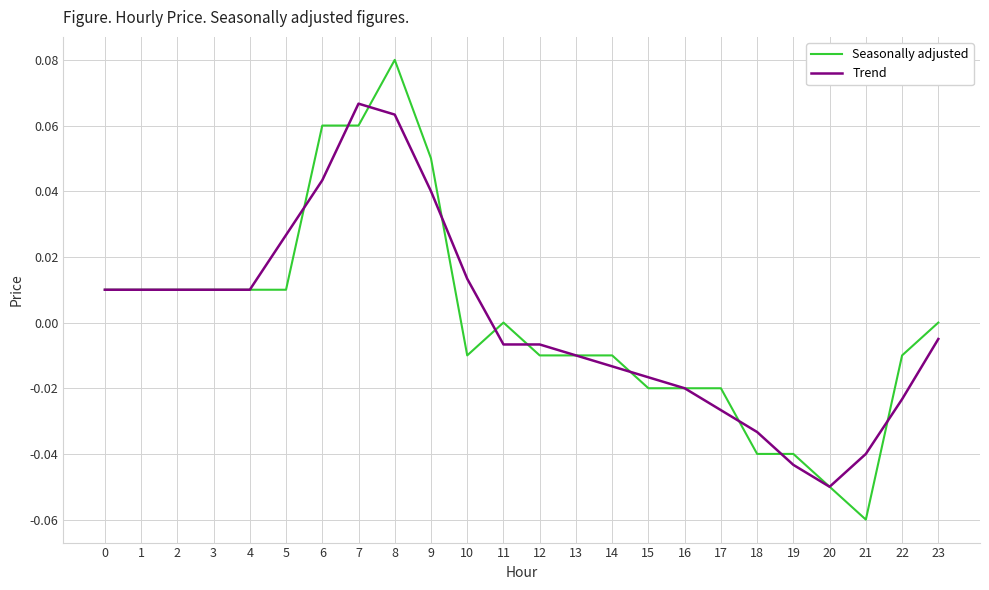

Which category has the highest value across all series?

8